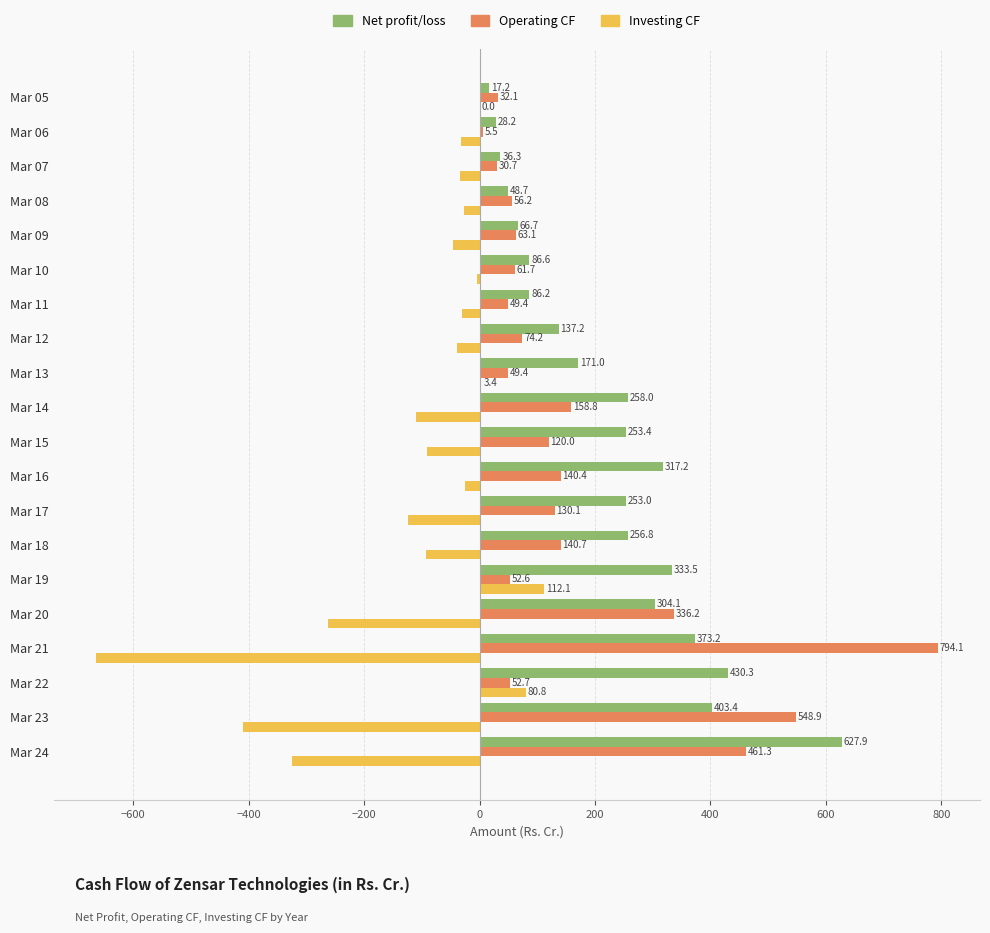

Which series has the largest total across all categories?

Net profit/loss